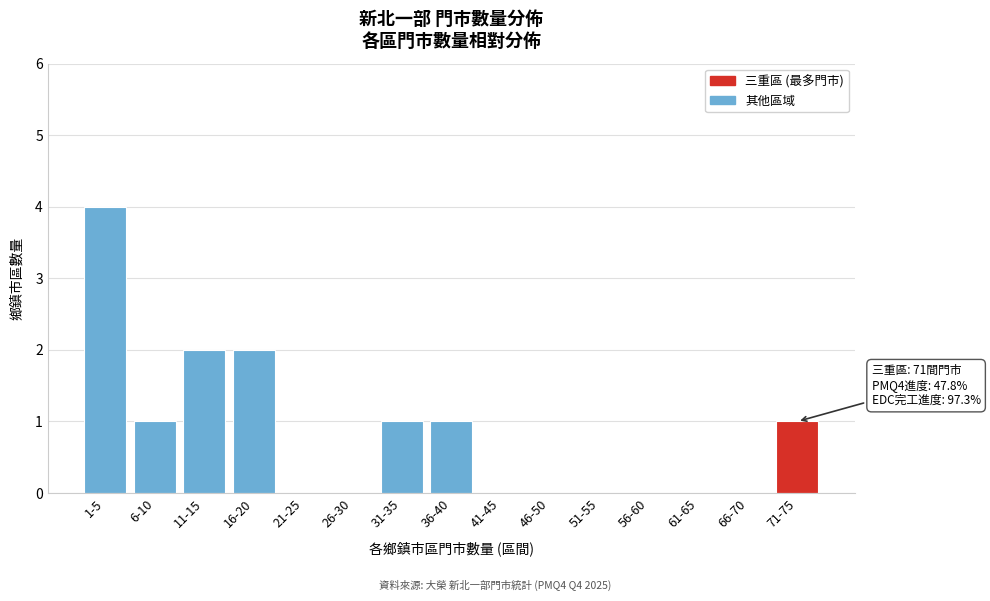

Reading left to right, list all the values displayed in this chart.

1-5=4	6-10=1	11-15=2	16-20=2	21-25=0	26-30=0	31-35=1	36-40=1	41-45=0	46-50=0	51-55=0	56-60=0	61-65=0	66-70=0	71-75=1